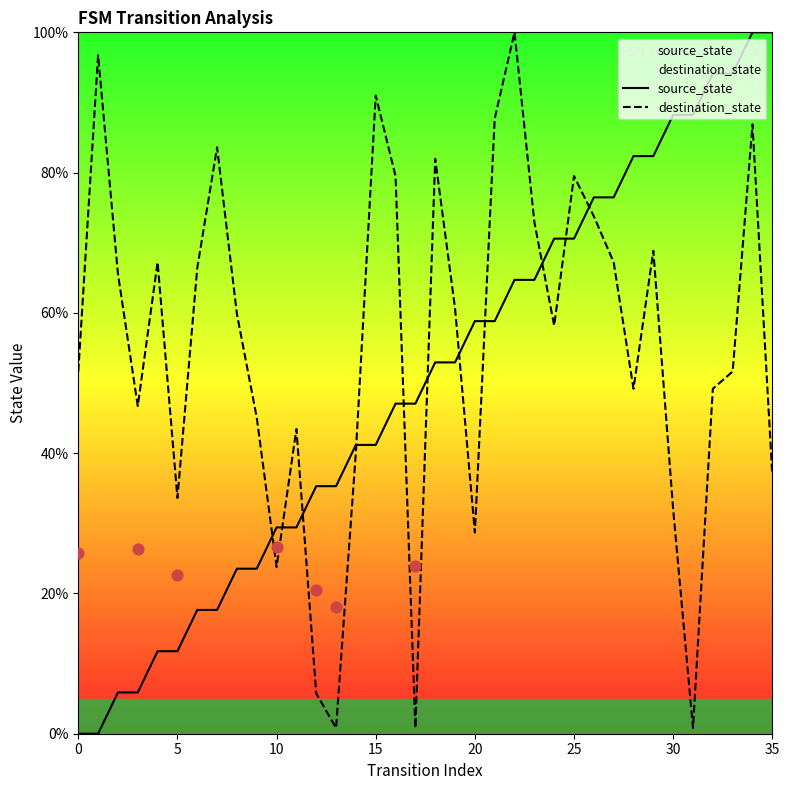

Which series reaches the minimum Y coordinate?

source_state